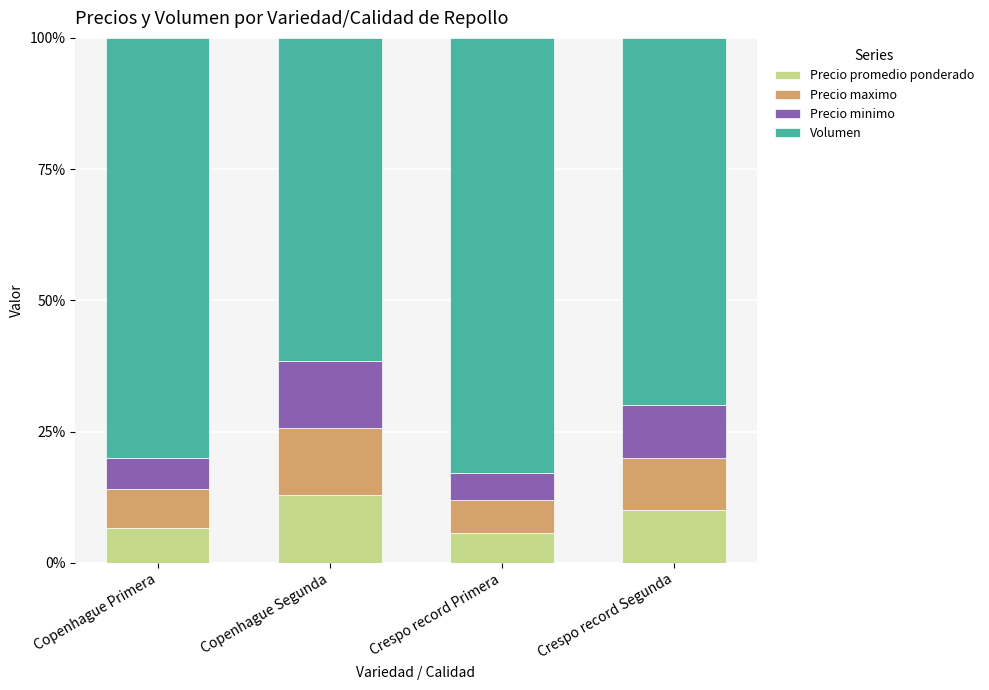

What is the difference between the maximum and second lowest values in the Precio promedio ponderado series?

6.1